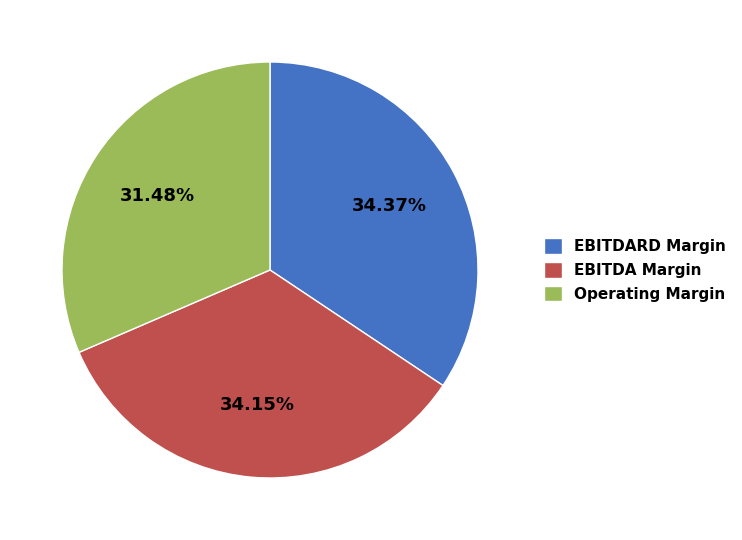

Does EBITDA Margin represent more than half of the total?

No